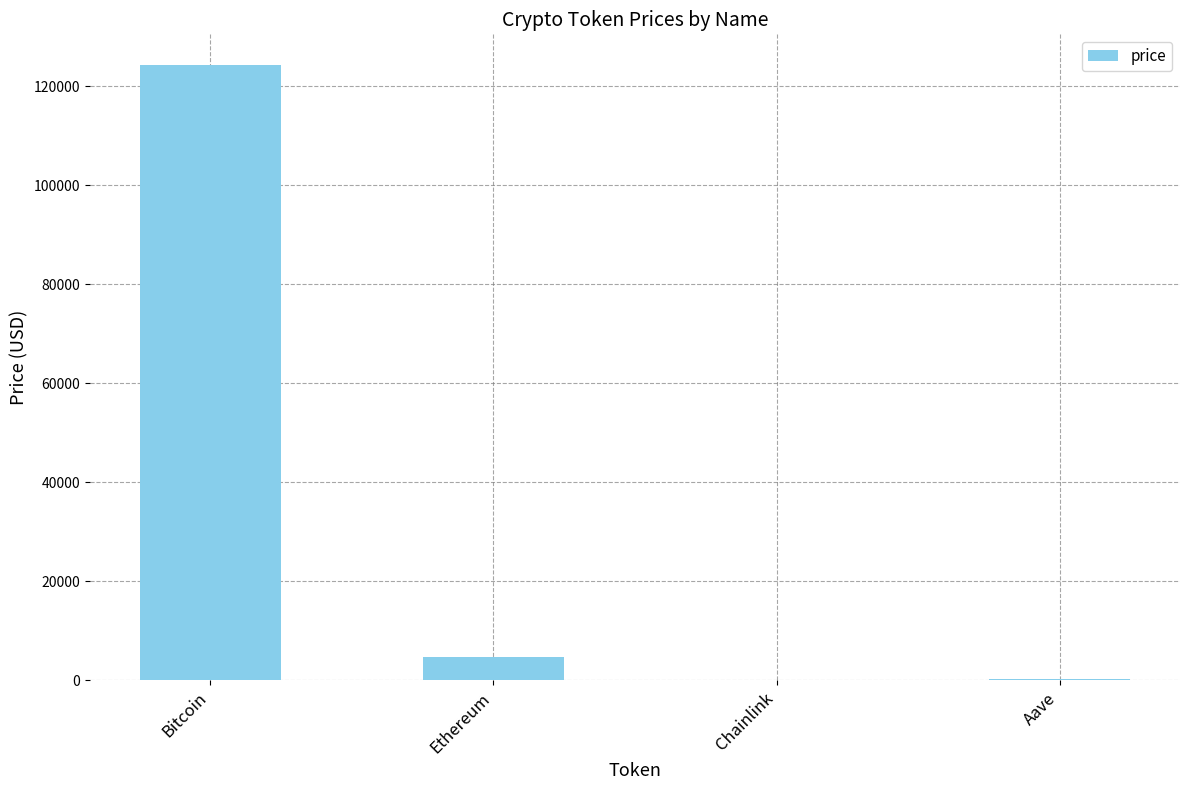

True or false: the data shows 72877.9 at Bitcoin.

False